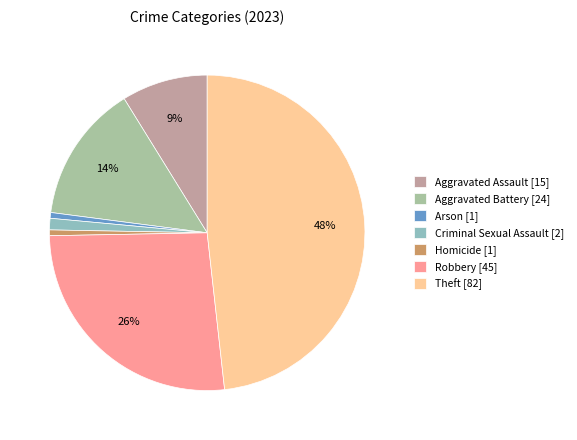

True or false: Robbery accounts for 41% of the total.

False